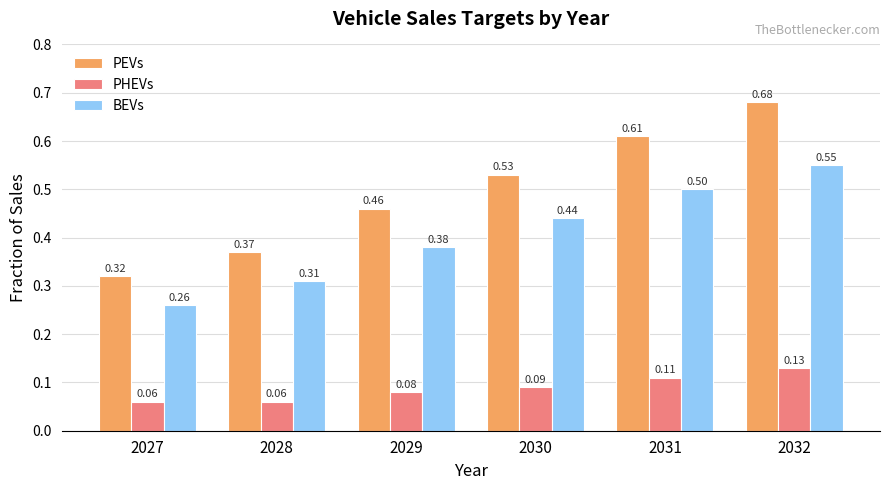

Does the chart contain any negative values?

No